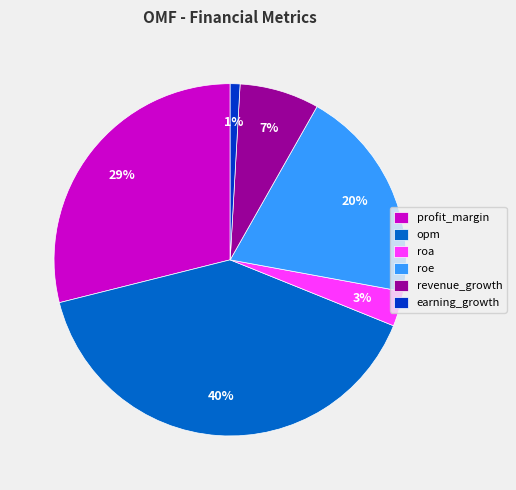

To the nearest percent, what is the difference between the largest and smallest slice percentages?

39%